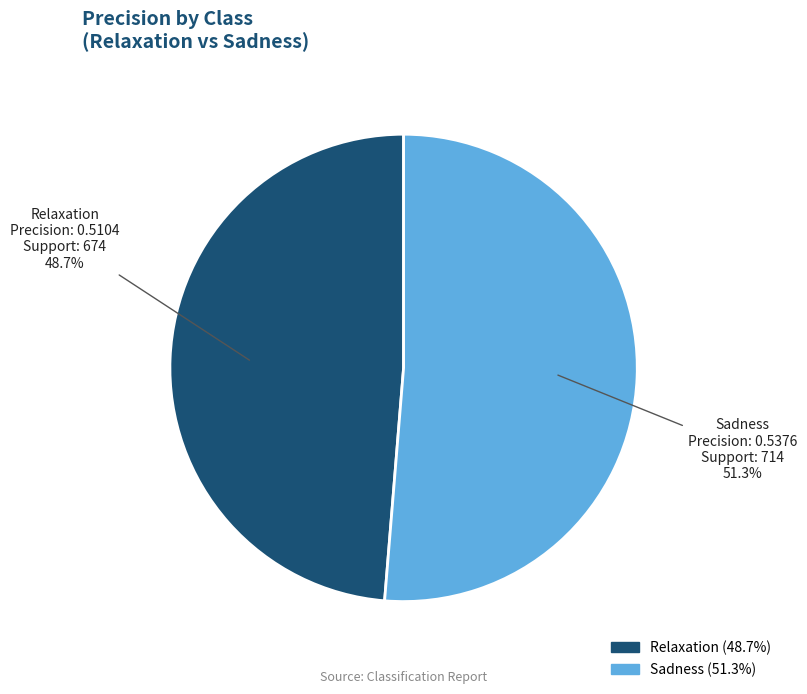

To the nearest percent, what is the difference between the largest and smallest slice percentages?

3%